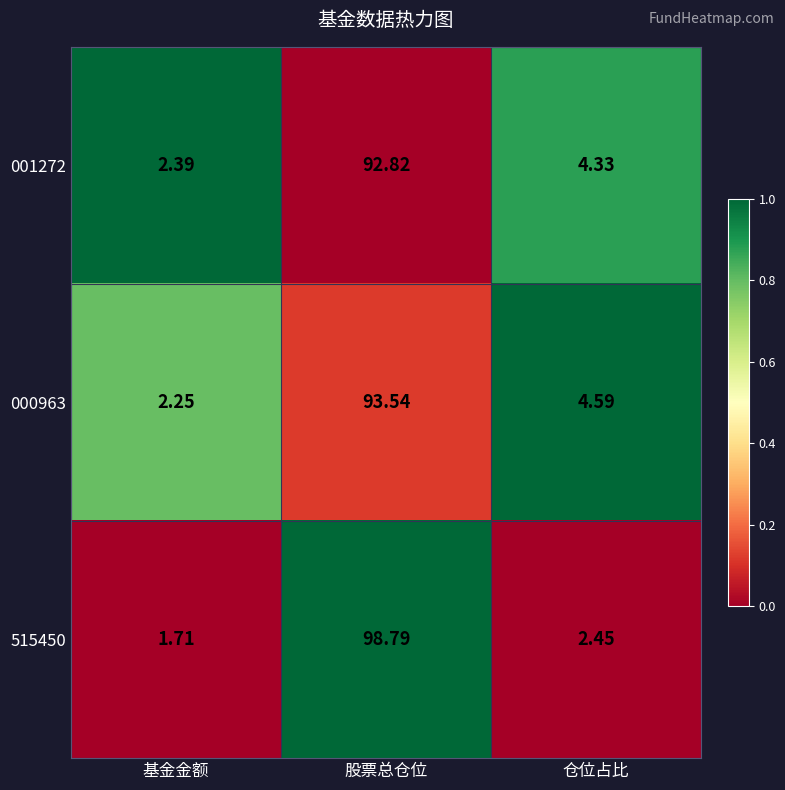

Rank the series at 基金金额 from lowest to highest value.

515450, 000963, 001272